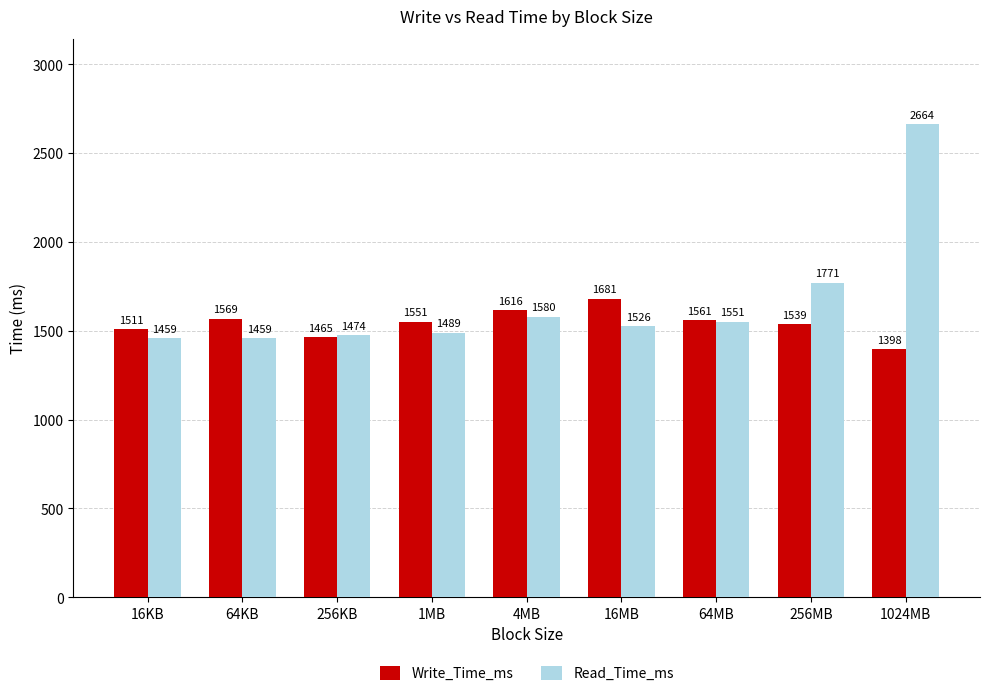

What are all the series names shown in the legend?

Write_Time_ms, Read_Time_ms